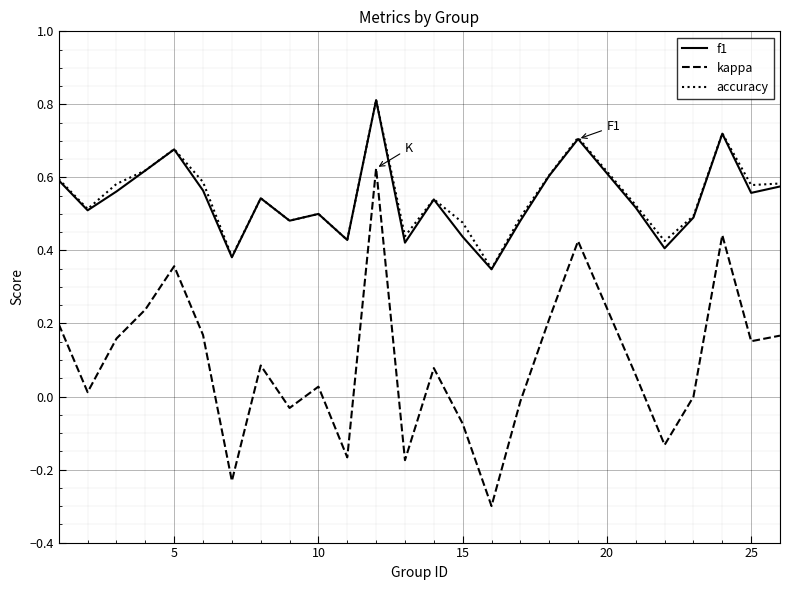

How many distinct data groups are displayed?

3